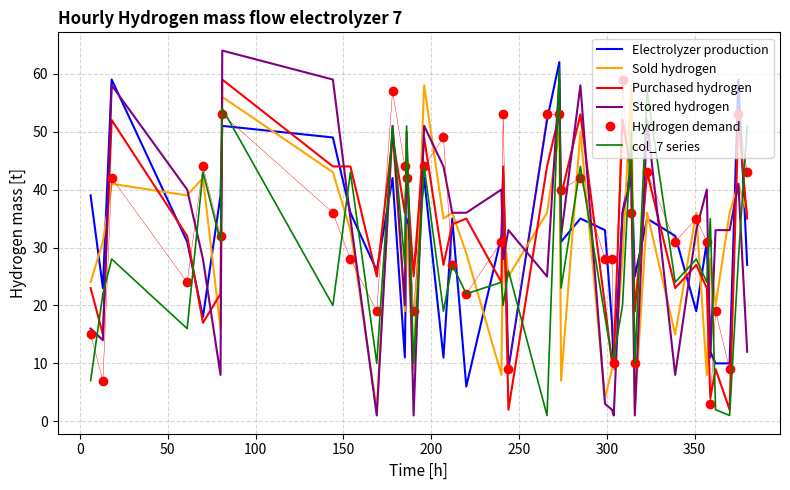

Which series has the widest spread of values?

Stored hydrogen